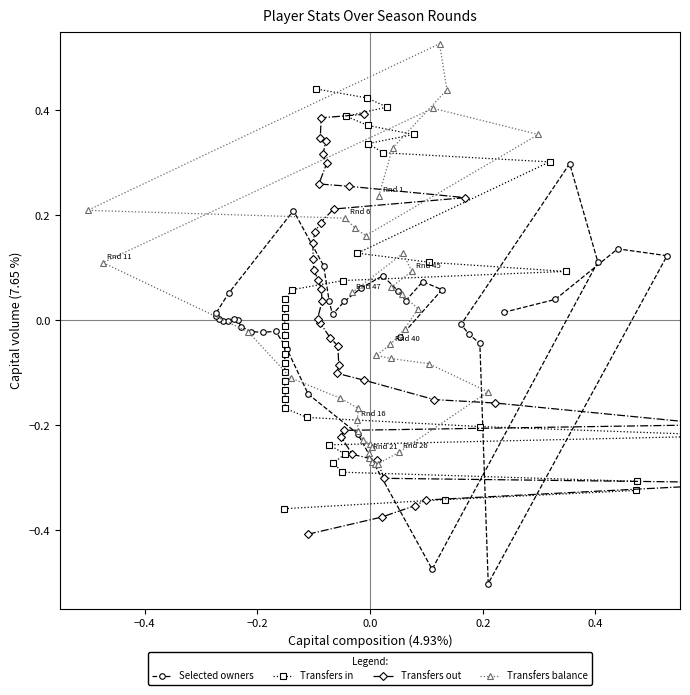

What is the label of the 4th point from the right?

34